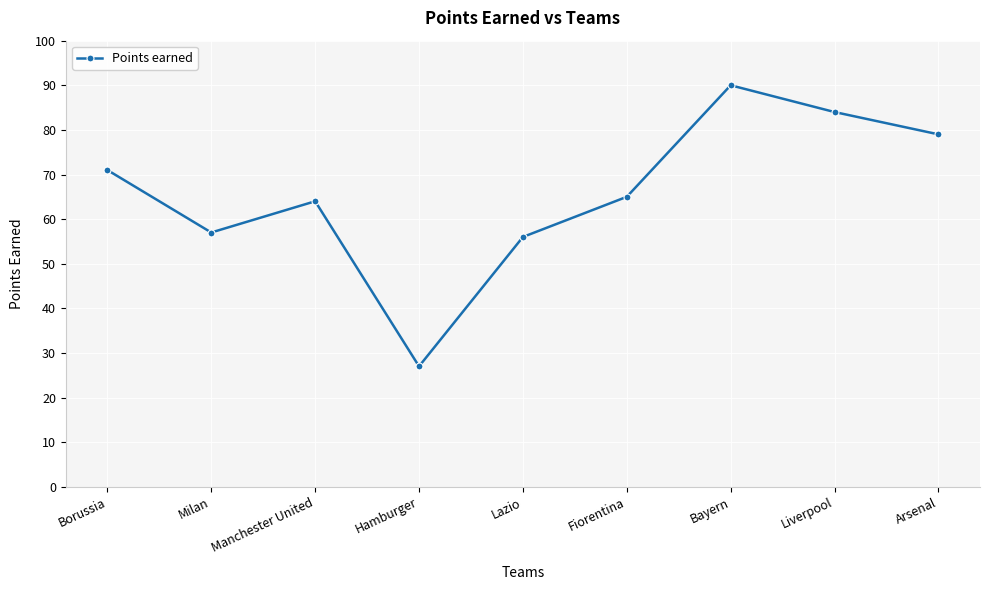

Where does the data first go above 65?

Borussia